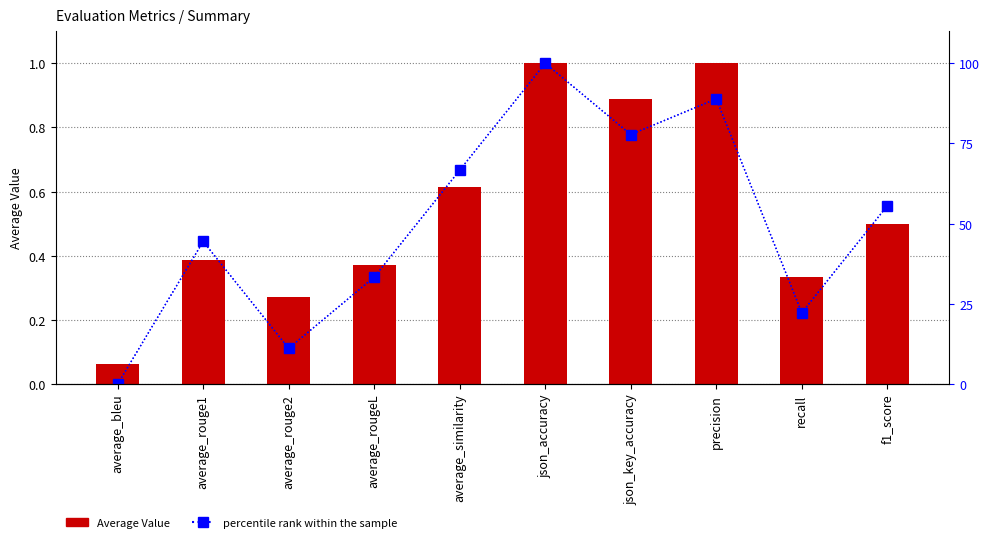

Is the value of Average Value at average_bleu greater than the value of percentile rank within the sample at precision?

No